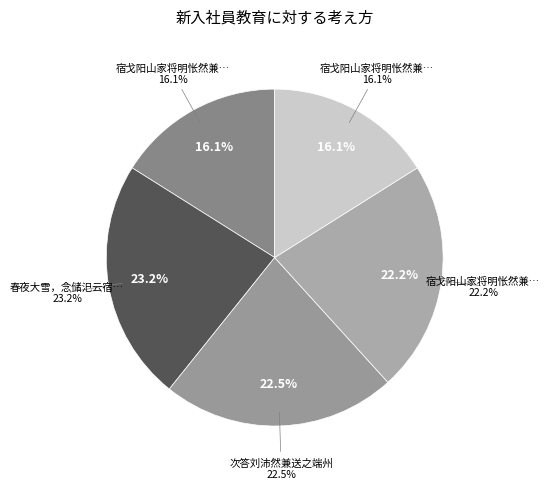

How many segments does this pie chart have?

5